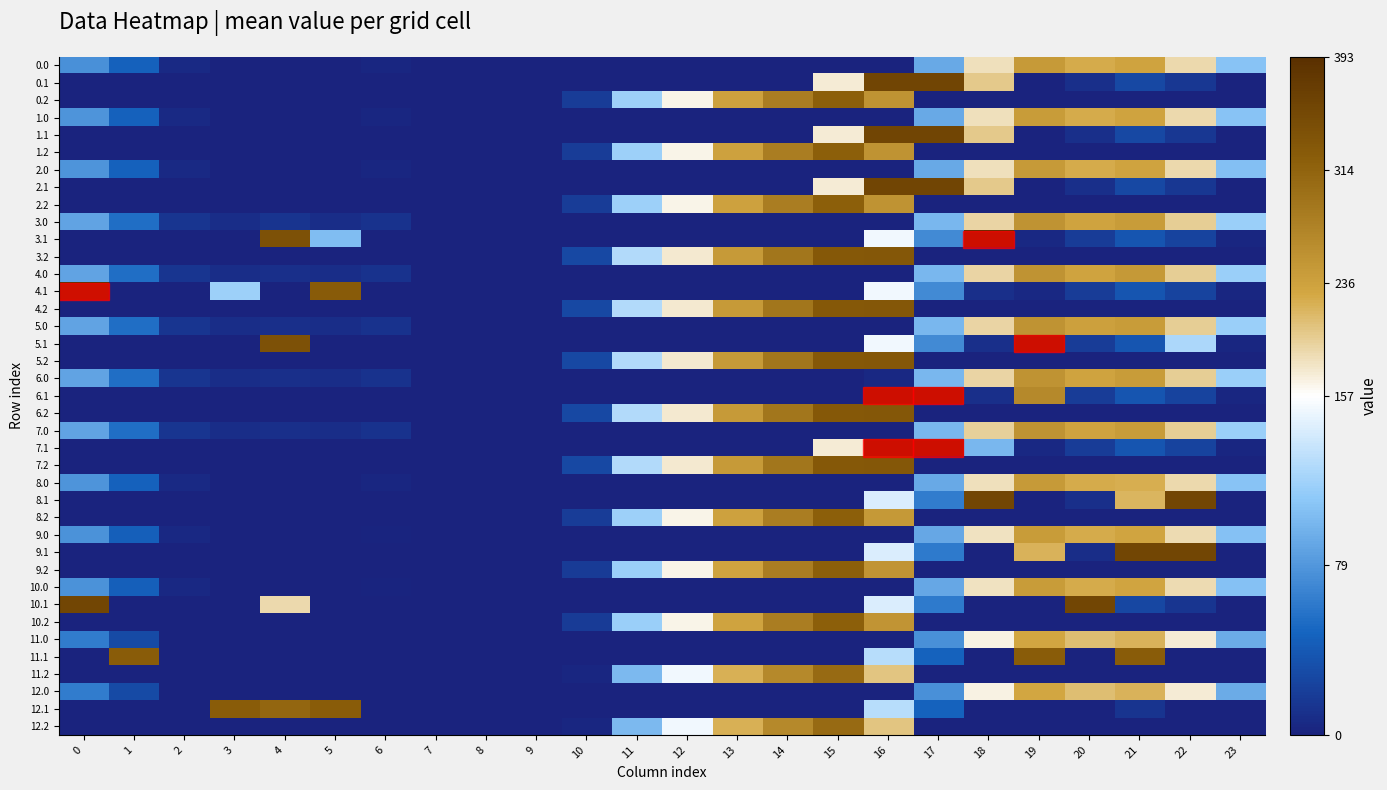

List the series in order of their peak value, lowest first.

12.0, 11.0, 1.0, 9.0, 10.0, 0.0, 2.0, 8.0, 3.0, 4.0, 5.0, 6.0, 7.0, 12.2, 11.2, 9.2, 10.2, 0.2, 1.2, 2.2, 8.2, 11.1, 12.1, 3.2, 4.2, 5.2, 6.2, 7.2, 8.1, 9.1, 10.1, 0.1, 2.1, 1.1, 4.1, 3.1, 5.1, 6.1, 7.1